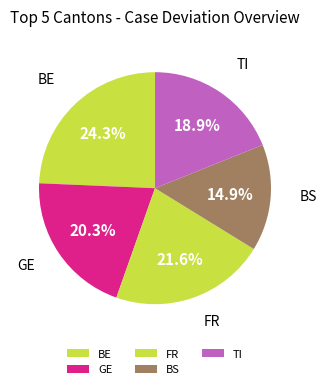

True or false: GE accounts for 7% of the total.

False